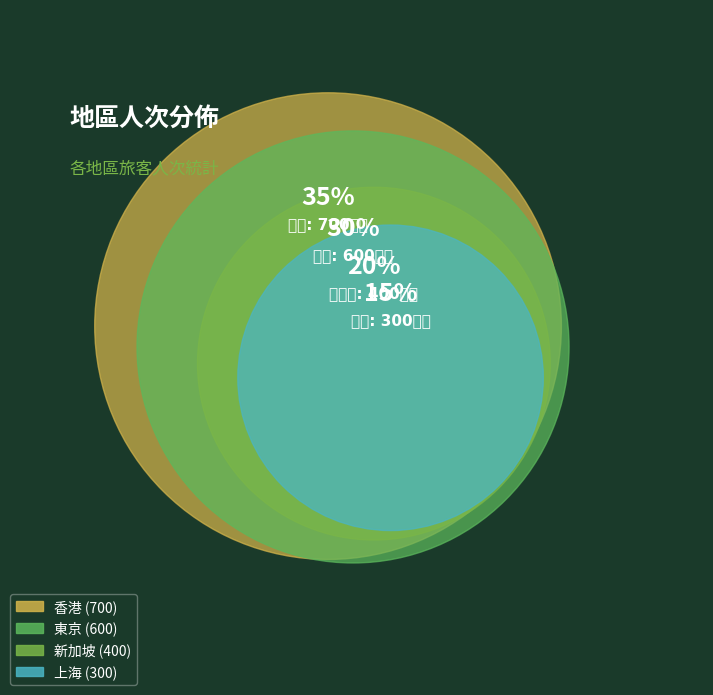

To the nearest percent, what is the difference between the 東京 and 新加坡 slice percentages?

10%